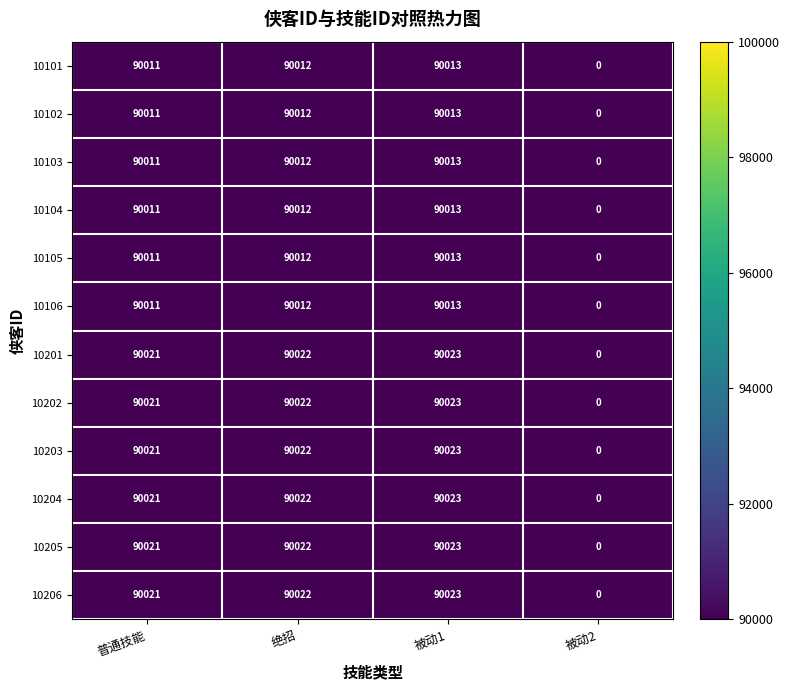

What is the difference between the highest and lowest values at 普通技能?

10